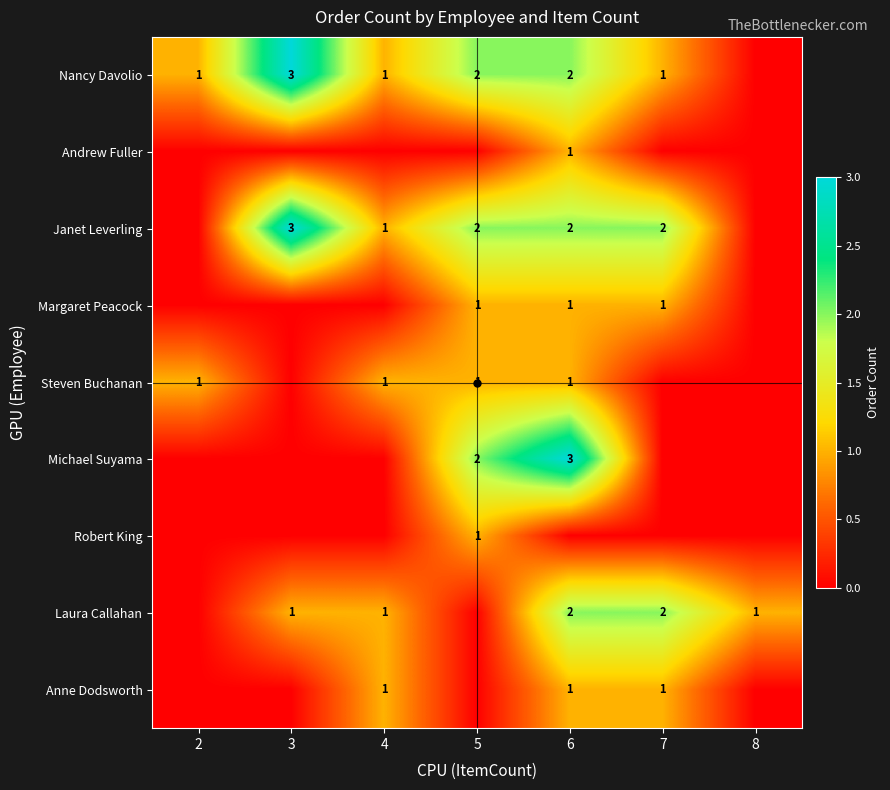

The value of Nancy Davolio at 4 is 1. True or false?

True